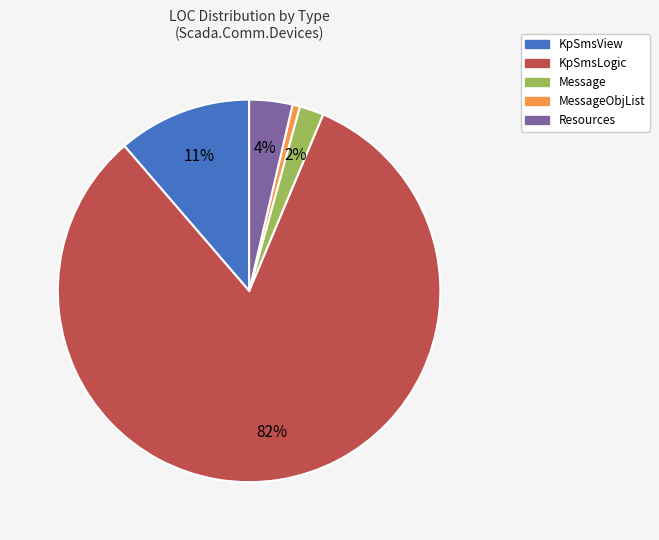

Does any single category account for the majority?

Yes